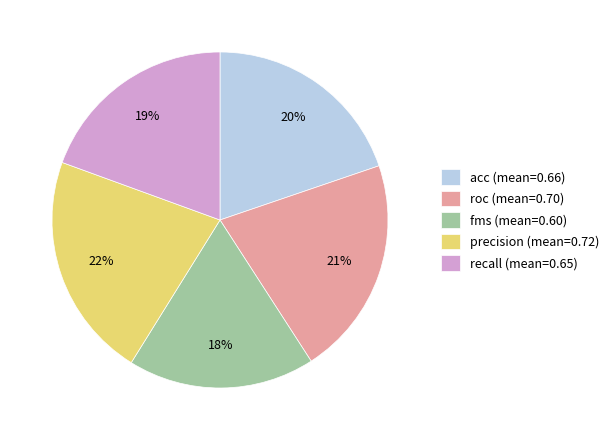

To the nearest percent, what is the difference between the roc and precision slice percentages?

1%